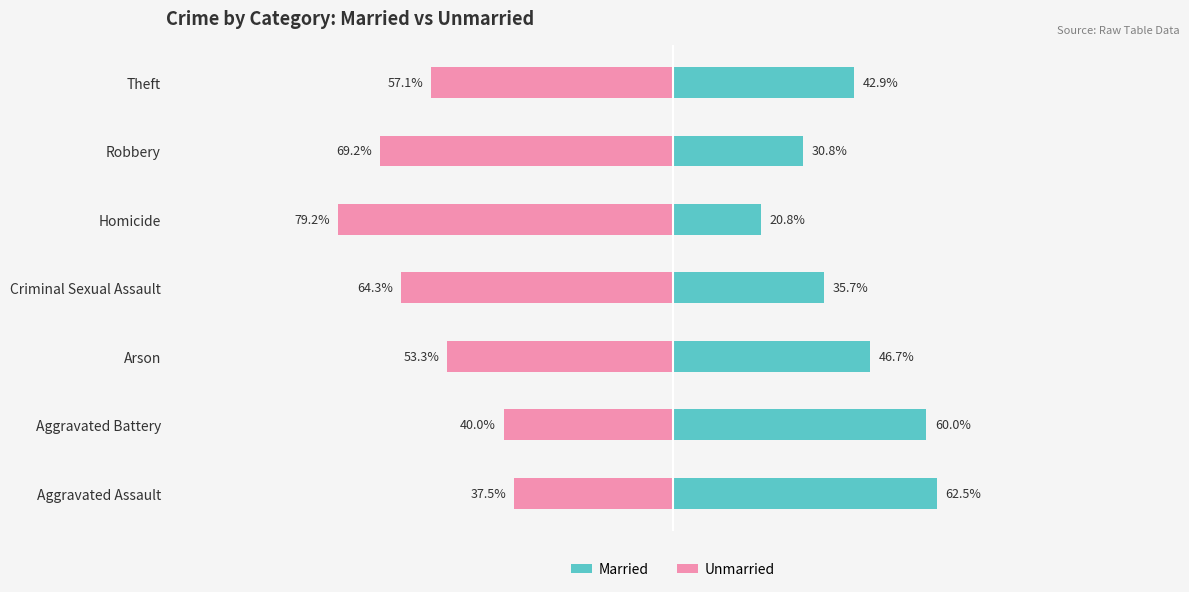

What is the difference between the maximum and minimum values in the Married series?

41.7